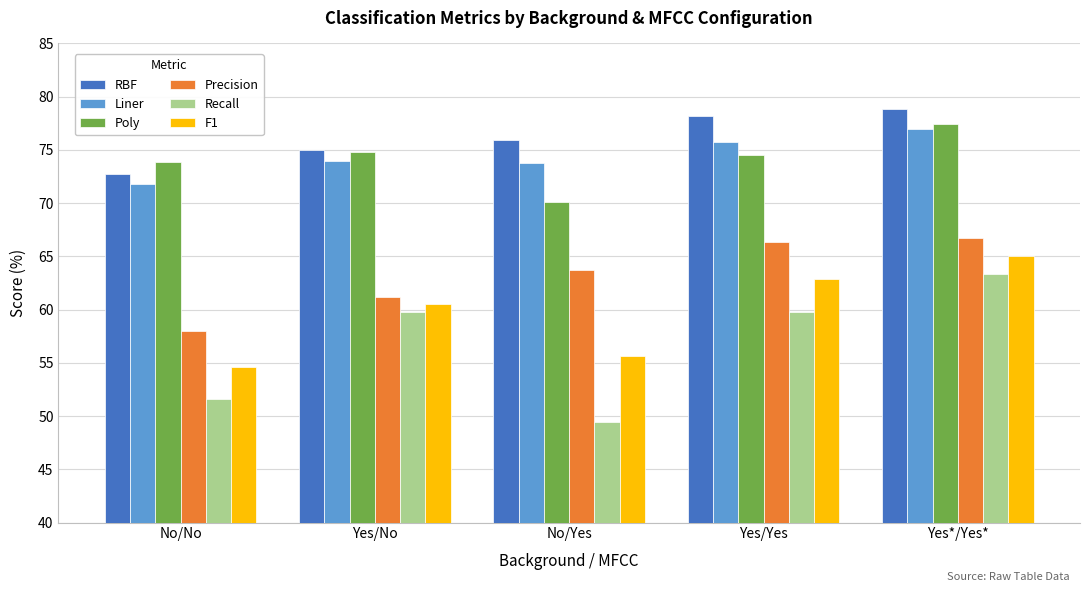

What is the sum of all Precision values?

315.9